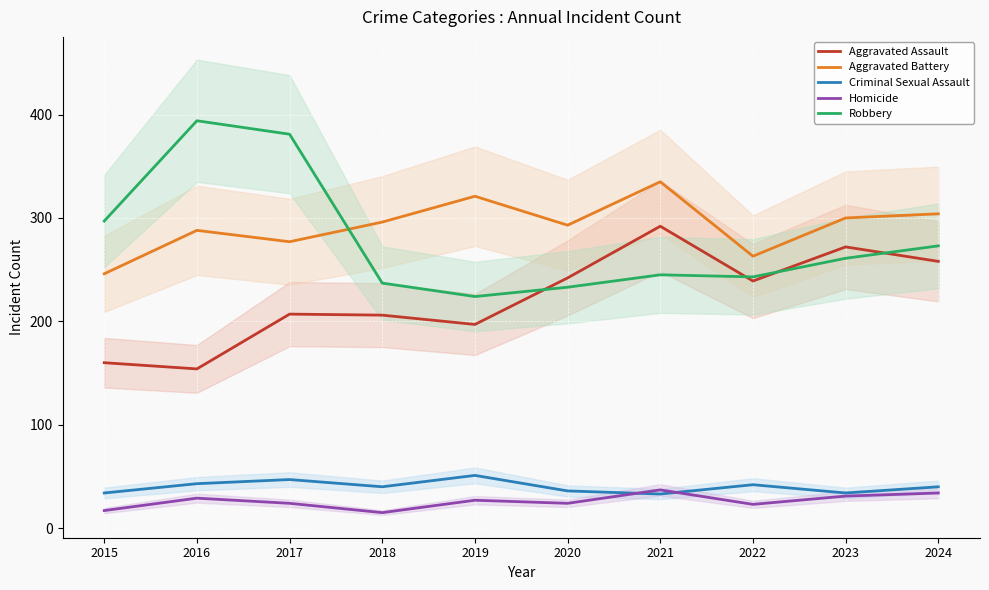

At which label does Aggravated Assault reach its minimum?

2016